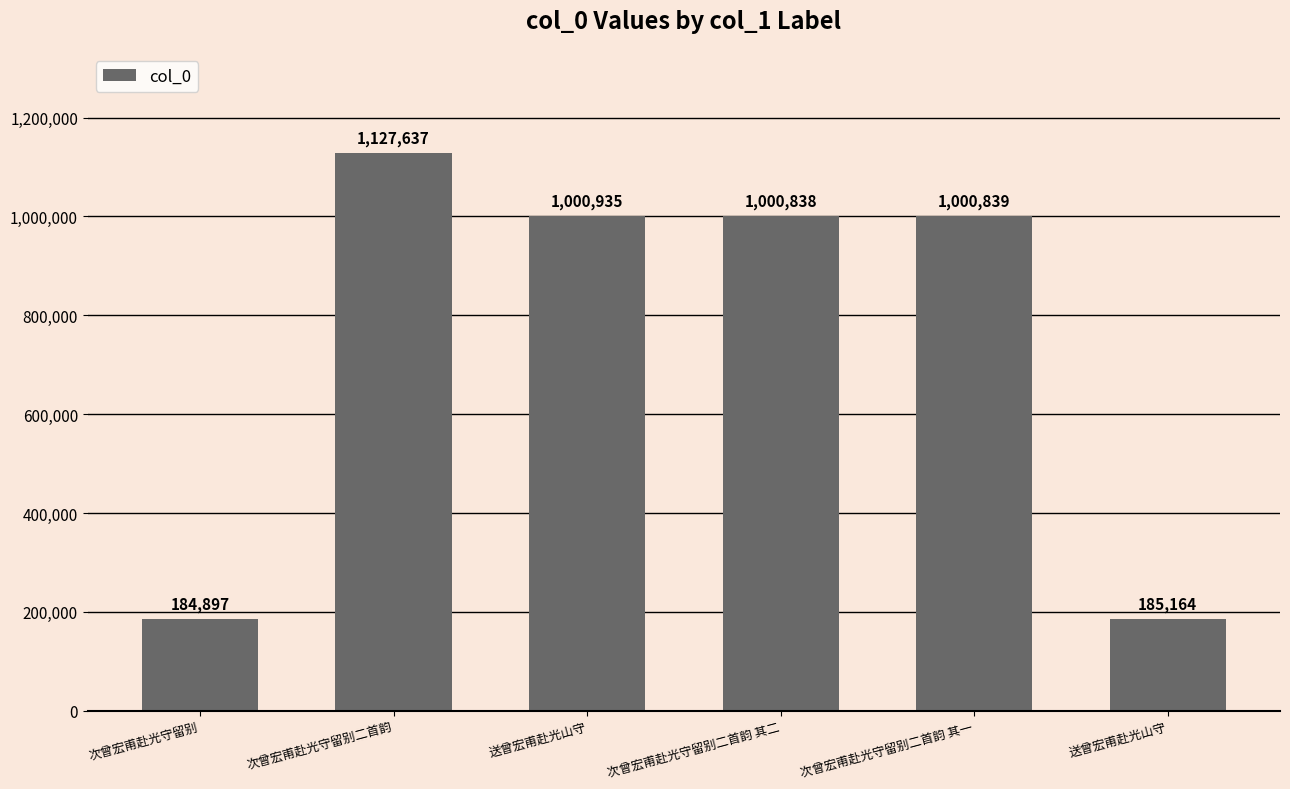

At which category does the chart reach its minimum across all series?

次曾宏甫赴光守留别